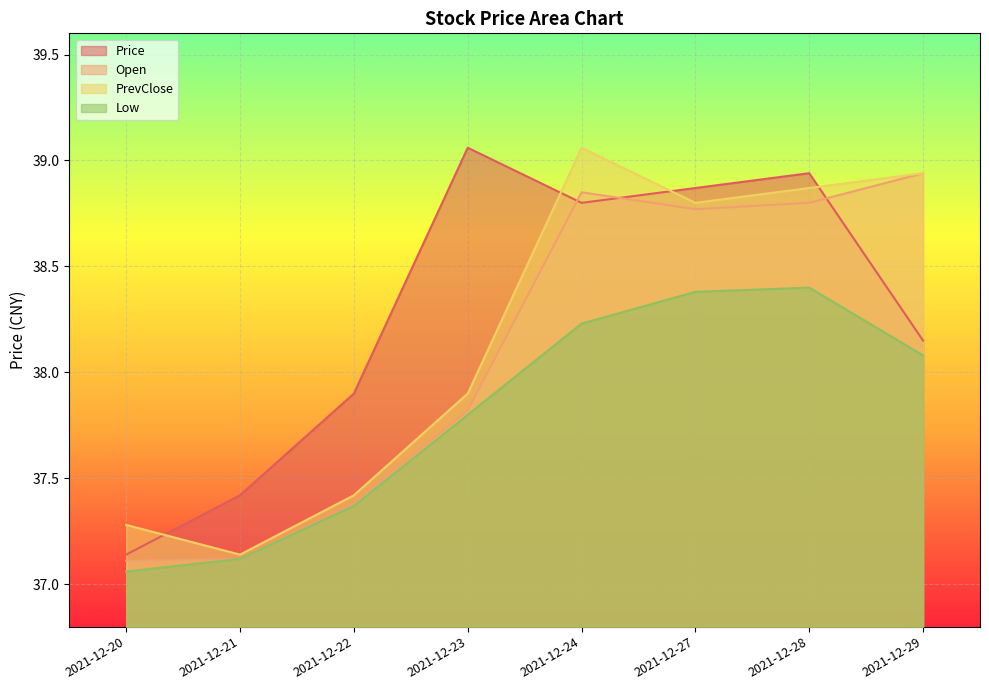

What is the maximum value shown in the chart?

39.1